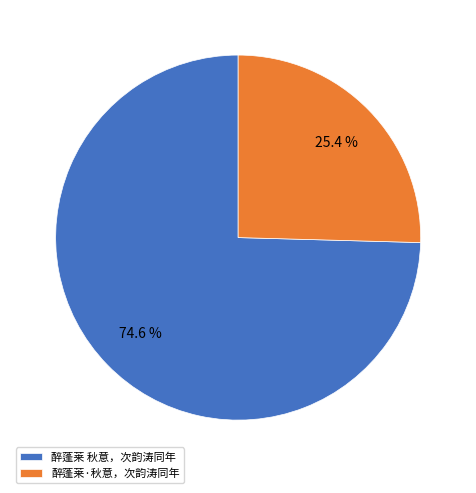

True or false: 醉蓬莱 秋意，次韵涛同年 accounts for 75% of the total.

True